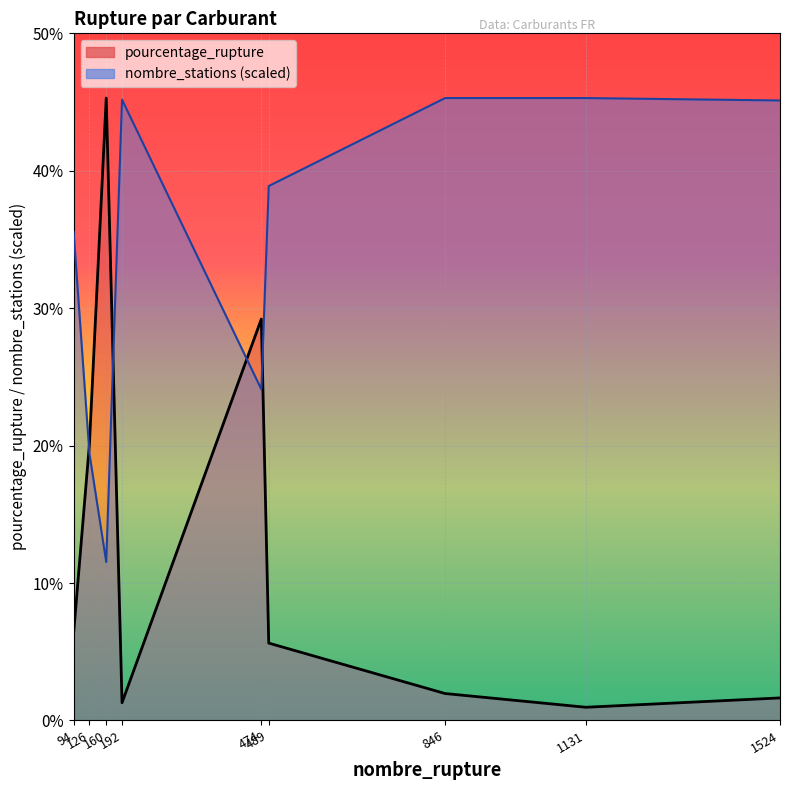

Which series has the largest range (max minus min)?

pourcentage_rupture